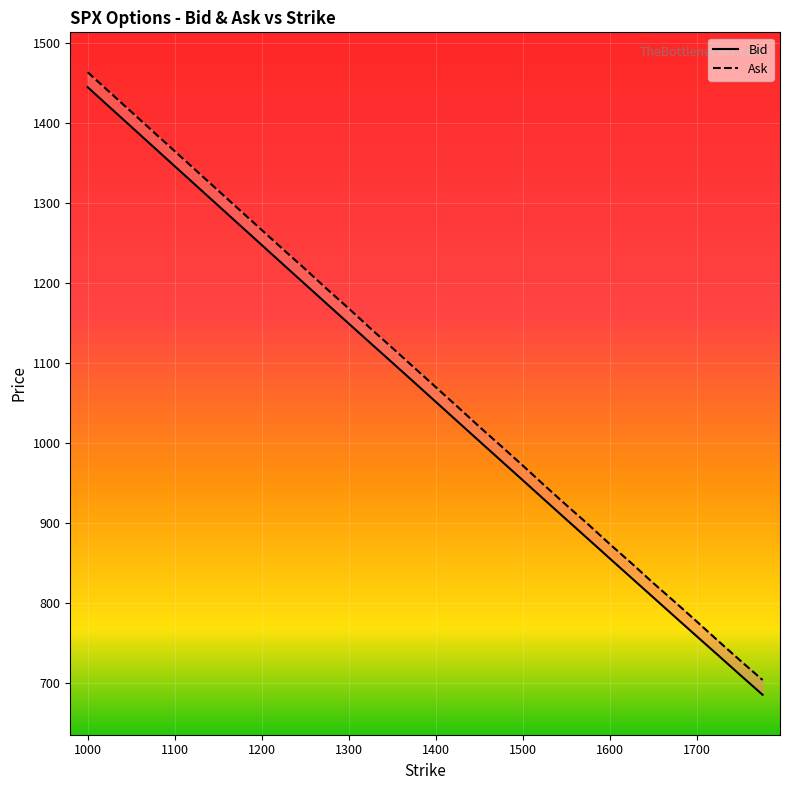

True or false: Ask has a value of 1744.6 at 11.

False